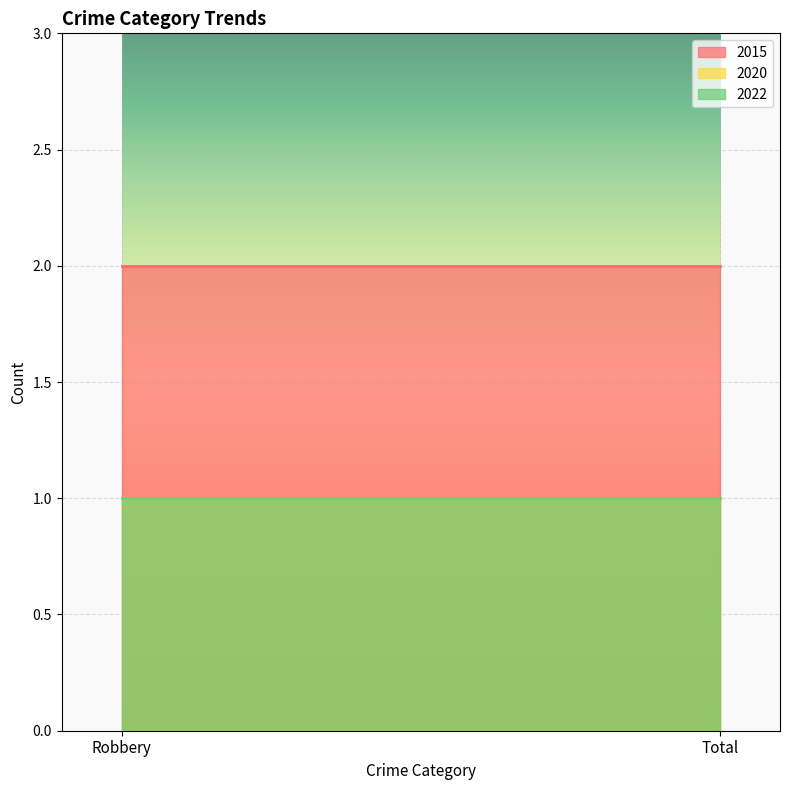

Reading left to right, list all the values displayed in this chart.

2015: 2	2
2020: 1	1
2022: 1	1